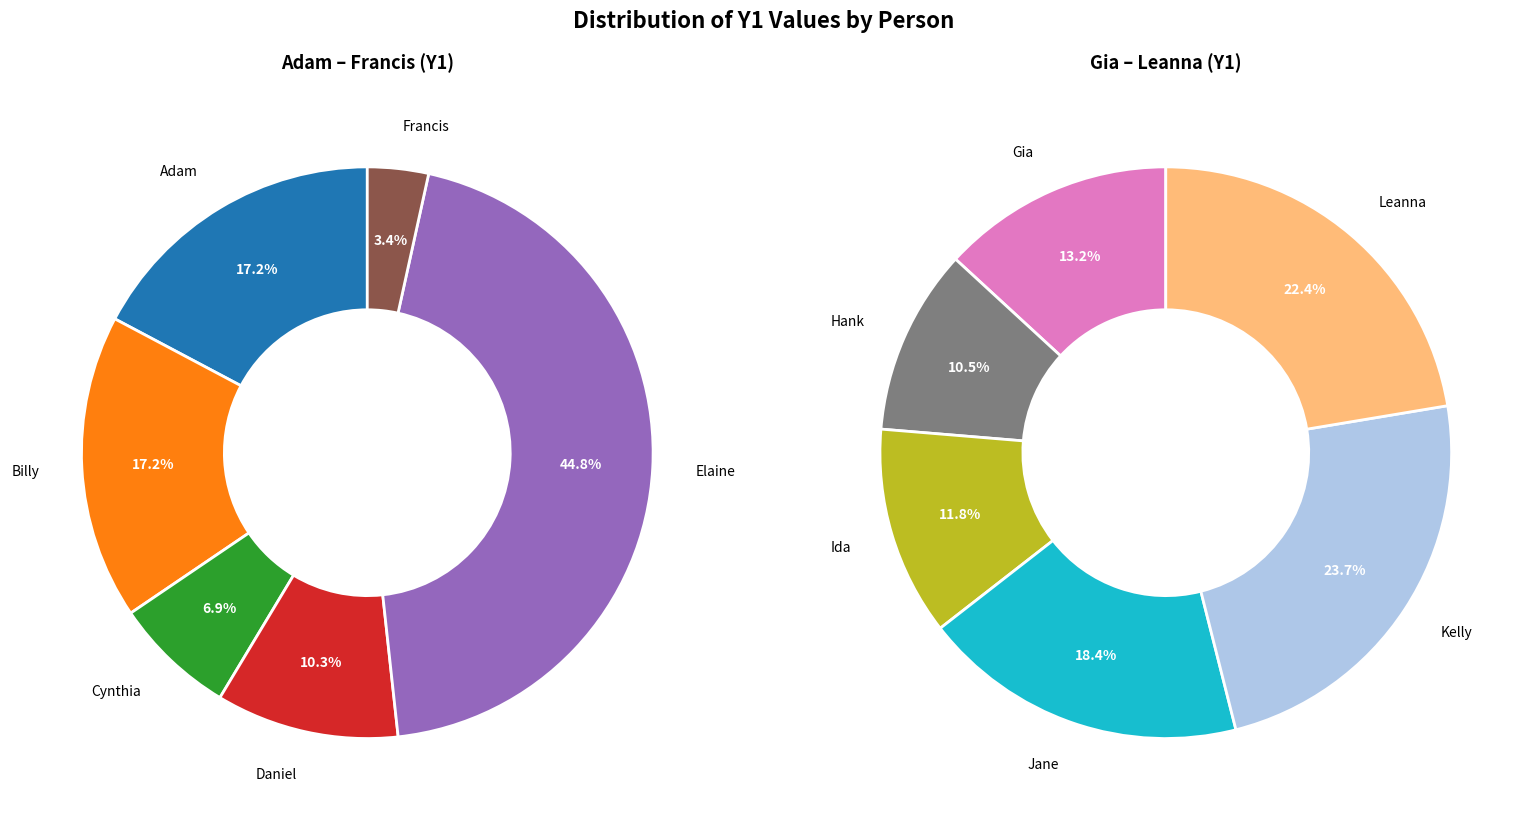

How many segments does this pie chart have?

12